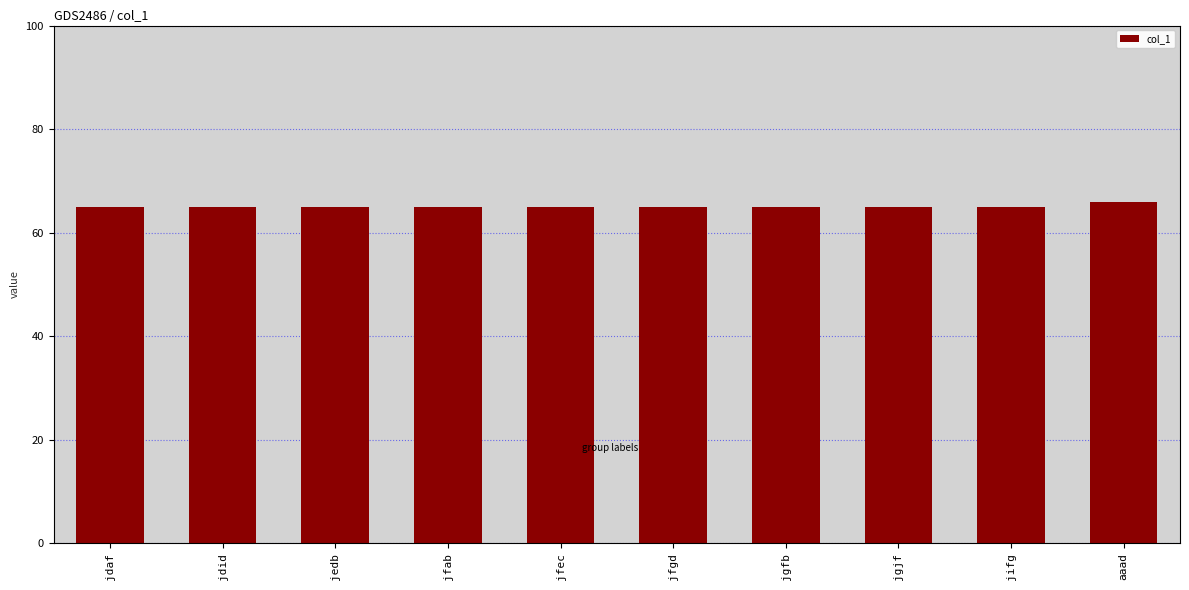

What is the minimum value shown in the chart?

65